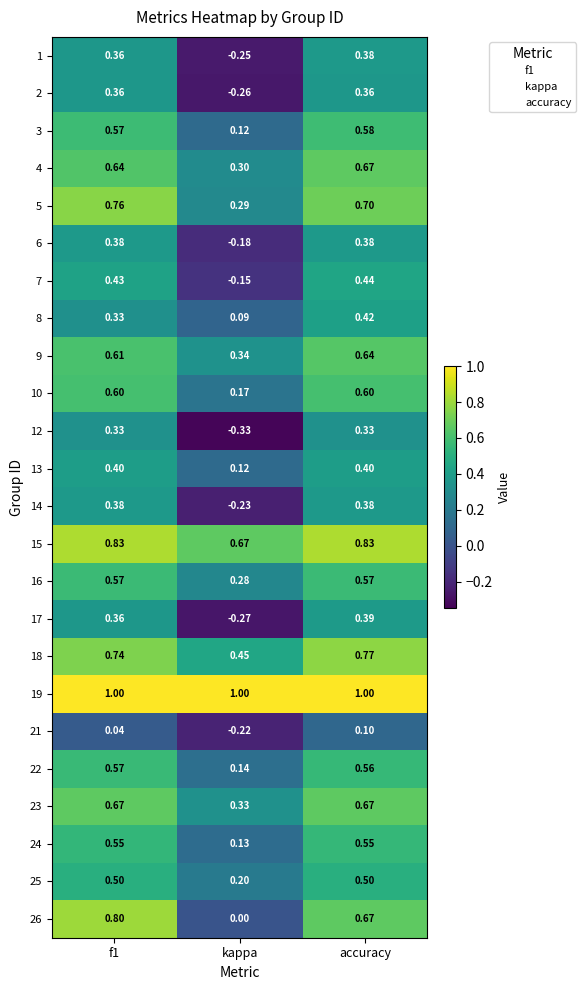

Which series has the largest total across all categories?

19